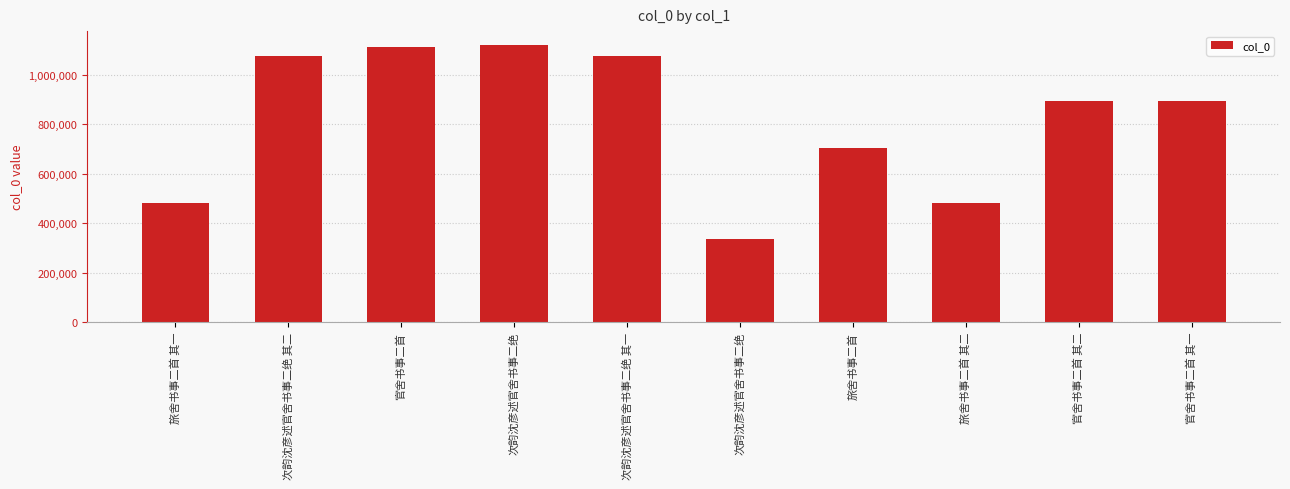

True or false: the data shows 1120717 at 次韵沈彦述官舍书事二绝.

True